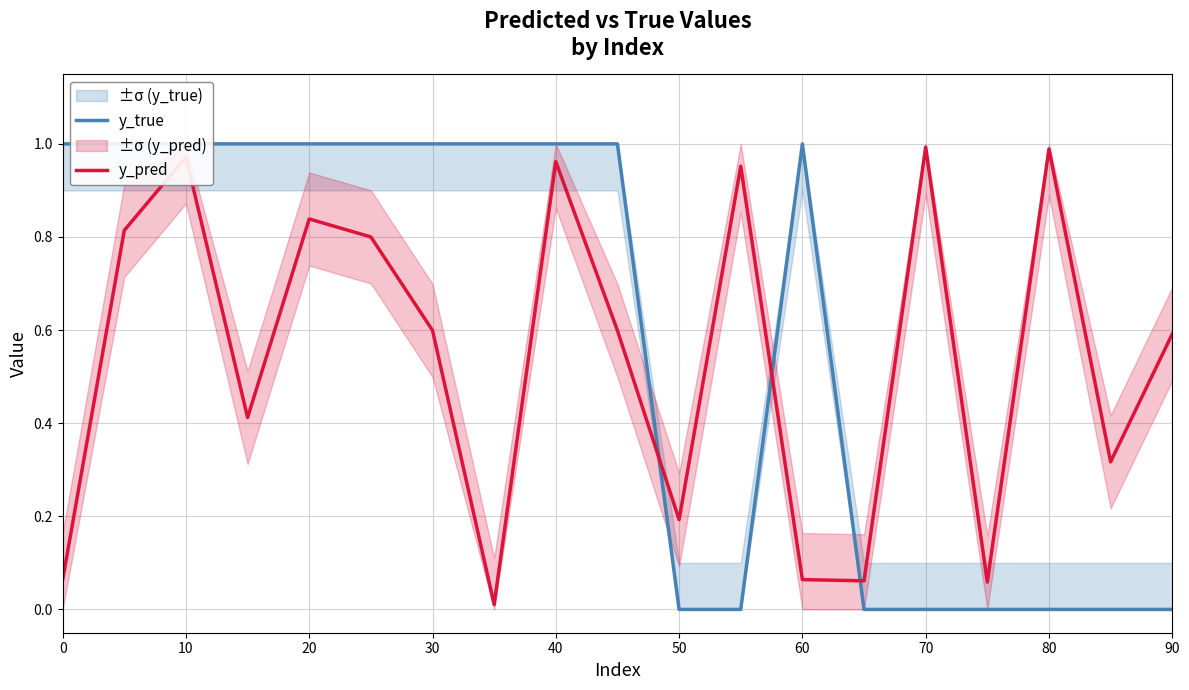

How many categories are shown in the chart?

19